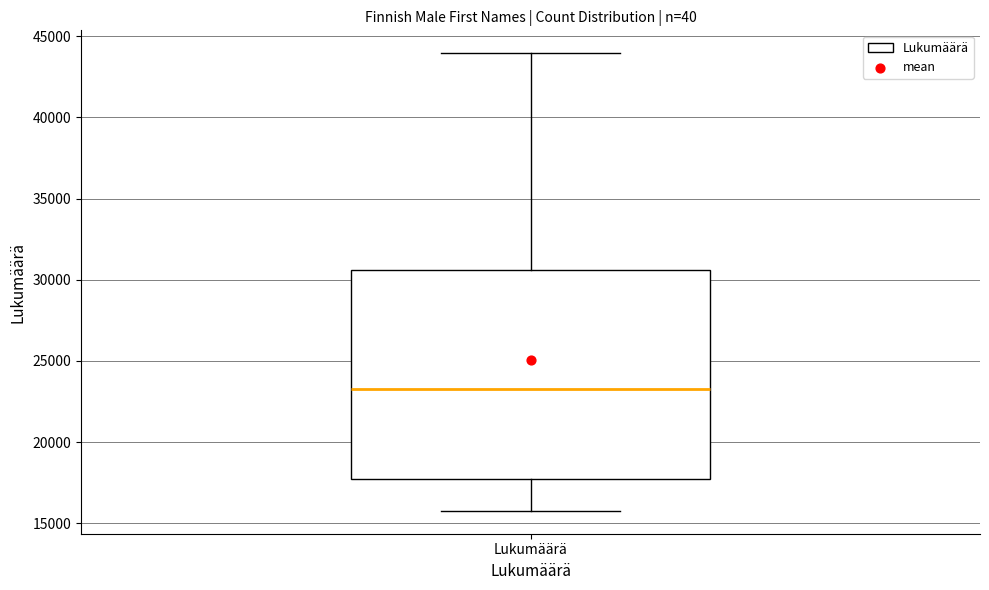

Where is the upper edge of the box for Lukumäärä on the y-axis? The values are not printed on the chart, so give them approximately, as read against the axis.

30500